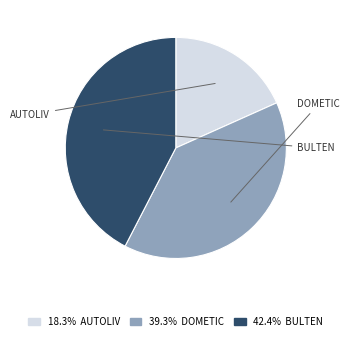

Is there a majority slice in this chart?

No